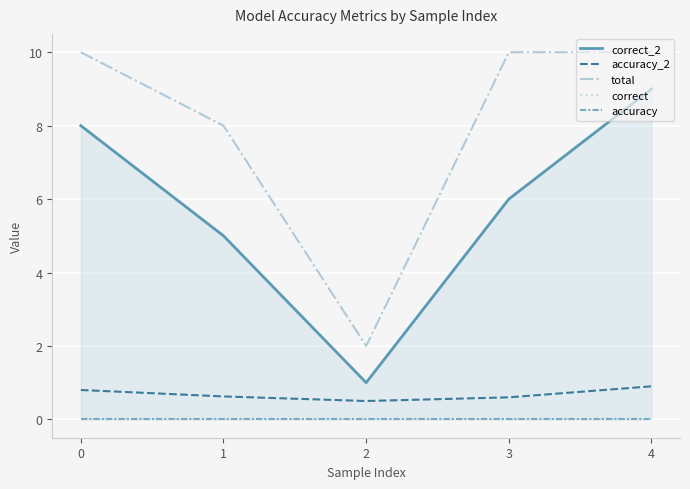

What is the average value of the accuracy_2 series?

0.7